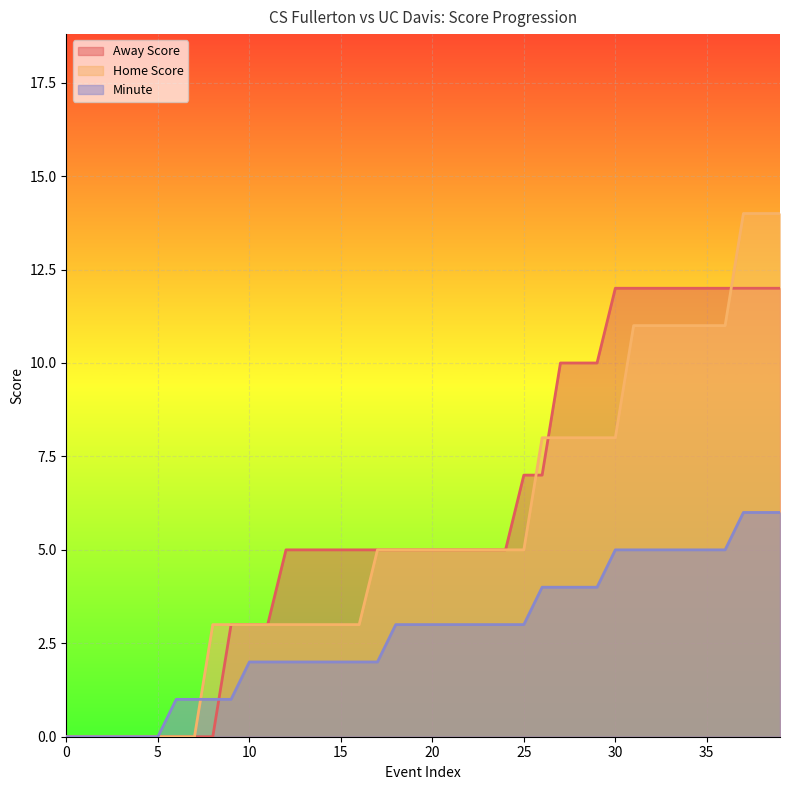

Does the chart display data point markers on the line(s)?

No